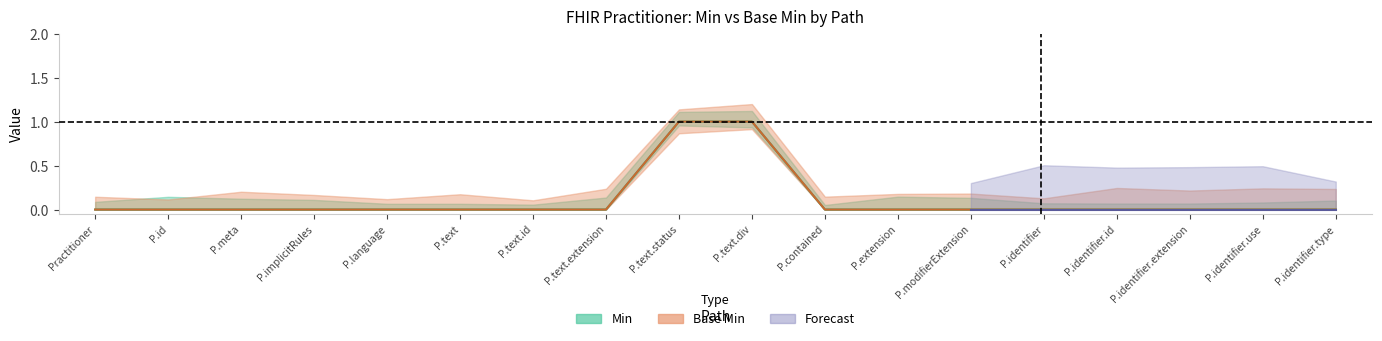

Which series has the largest total across all categories?

Min